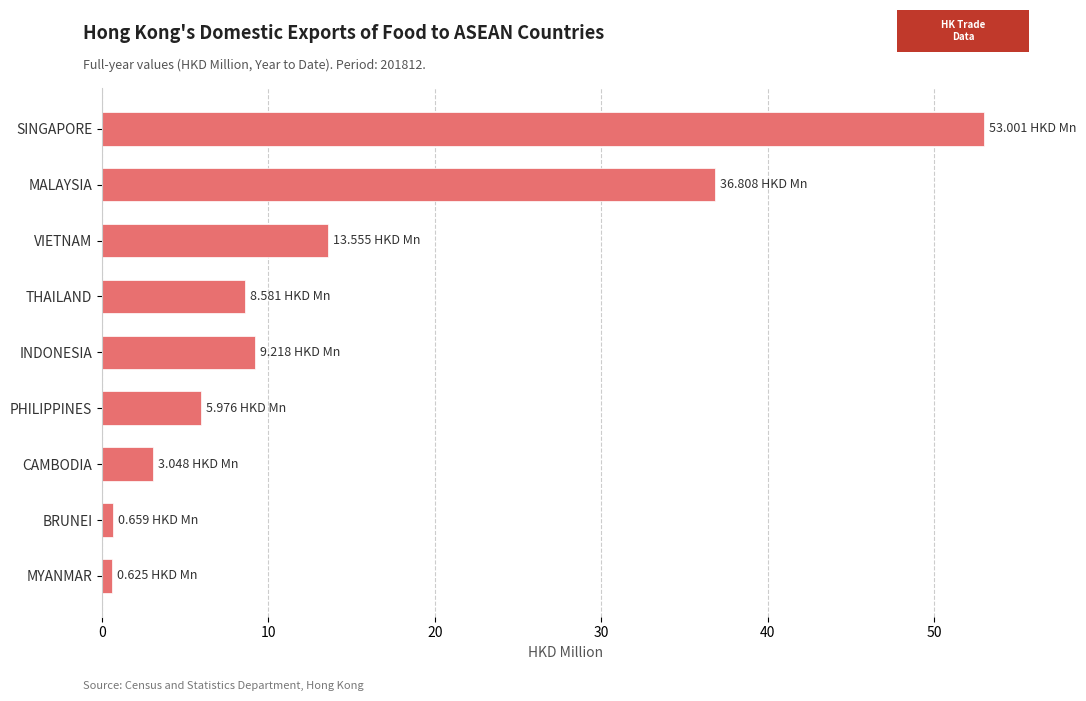

Which label corresponds to the largest value in the chart?

SINGAPORE